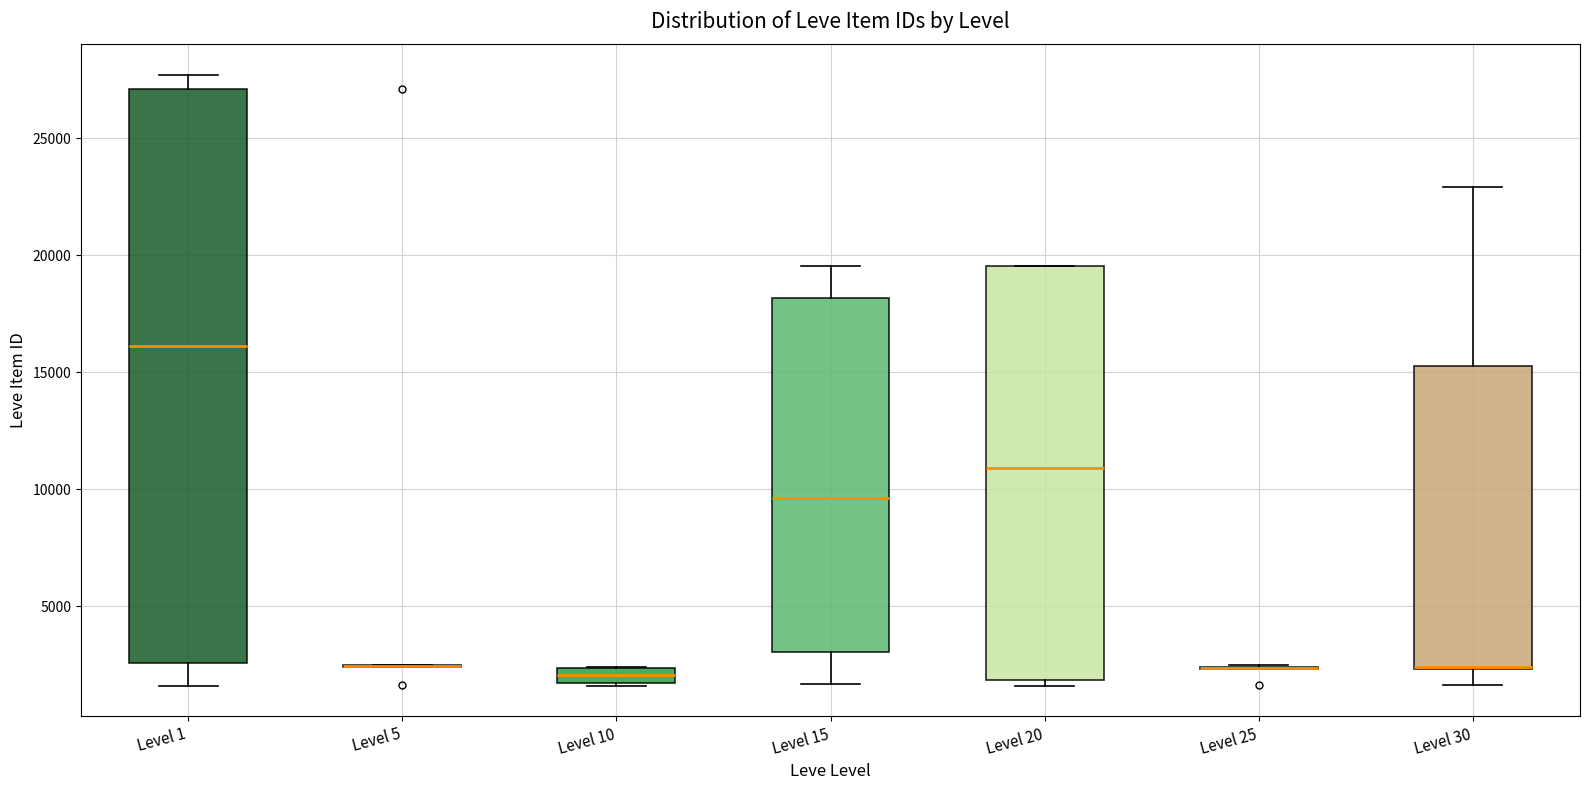

Comparing the boxes themselves (not the whiskers), which one is the tallest?

Level 1